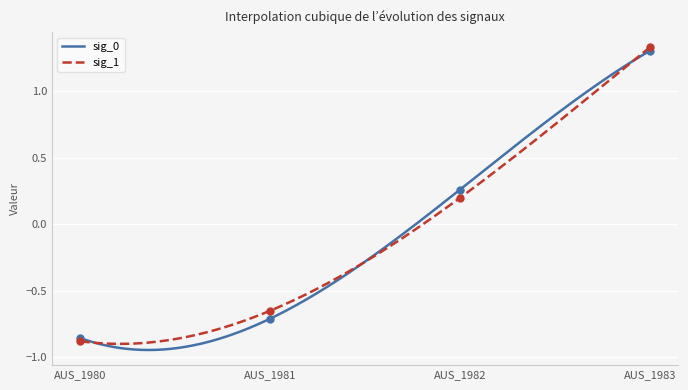

Which series has the widest spread of Y values?

sig_1